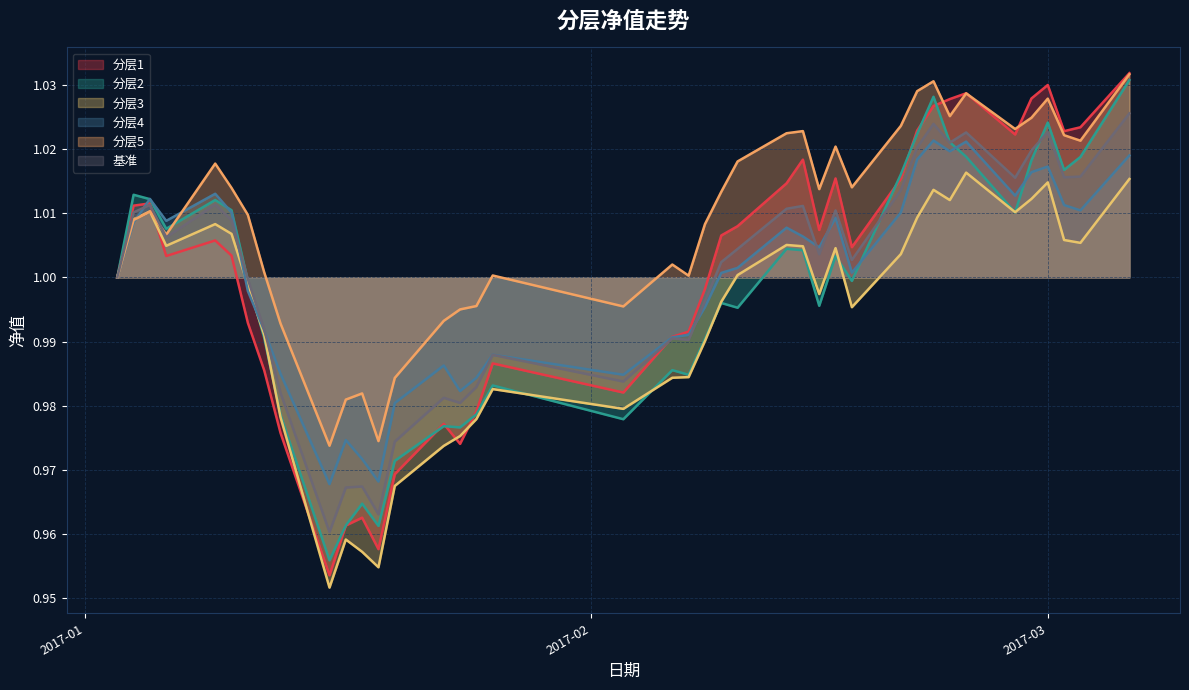

List the series in order of their peak value, highest first.

分层1, 分层5, 分层2, 基准, 分层4, 分层3